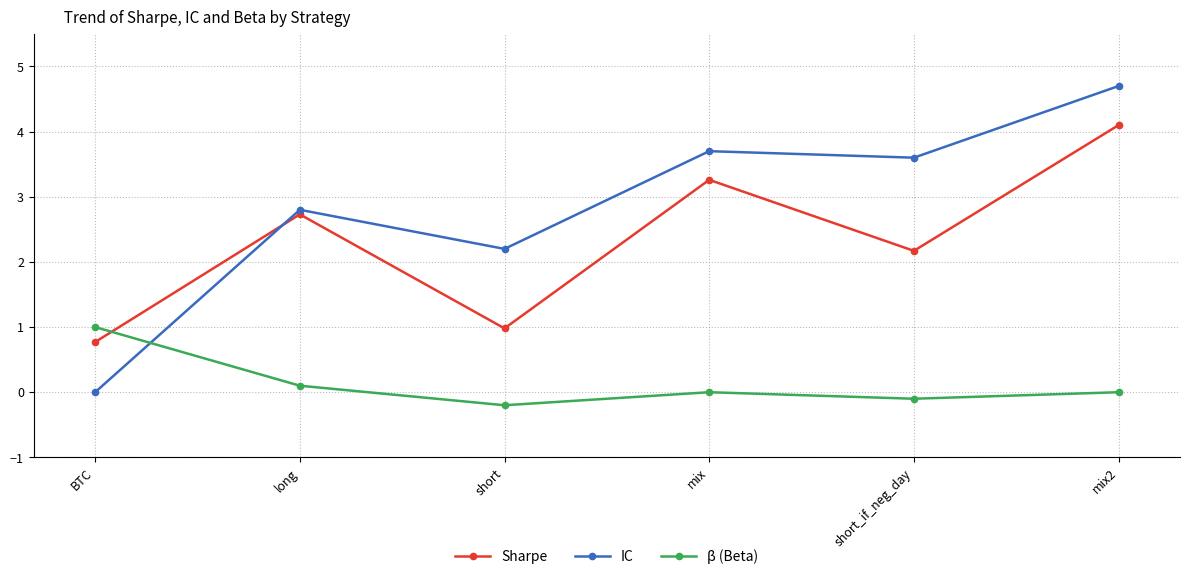

What is the value of the Sharpe point at the 5th from the left?

2.2